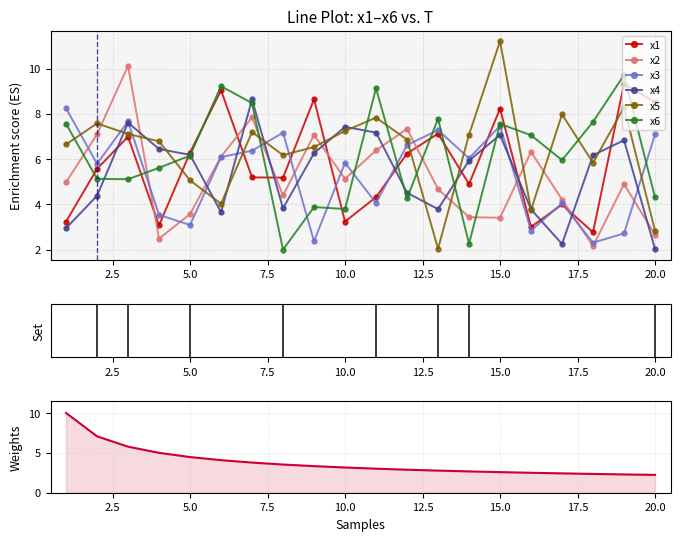

Reading left to right, extract all data points from this chart.

x1: 1=3.2	2=5.6	3=7.0	4=3.1	5=6.3	6=9.0	7=5.2	8=5.2	9=8.6	10=3.2	11=4.3	12=6.2	13=7.1	14=4.9	15=8.2	16=3.0	17=4.0	18=2.8	19=9.3	20=8.5
x2: 1=5.0	2=7.1	3=10.1	4=2.5	5=3.6	6=6.1	7=7.8	8=4.4	9=7.1	10=5.1	11=6.4	12=7.3	13=4.7	14=3.4	15=3.4	16=6.3	17=4.2	18=2.2	19=4.9	20=2.7
x3: 1=8.2	2=5.8	3=7.7	4=3.5	5=3.1	6=6.1	7=6.4	8=7.2	9=2.4	10=5.8	11=4.1	12=6.6	13=7.3	14=6.0	15=7.5	16=2.9	17=4.0	18=2.3	19=2.7	20=7.1
x4: 1=3.0	2=4.4	3=7.6	4=6.4	5=6.2	6=3.7	7=8.6	8=3.8	9=6.3	10=7.4	11=7.2	12=4.5	13=3.8	14=5.9	15=7.1	16=3.8	17=2.3	18=6.2	19=6.8	20=2.0
x5: 1=6.6	2=7.6	3=7.1	4=6.8	5=5.1	6=4.0	7=7.2	8=6.2	9=6.5	10=7.2	11=7.8	12=6.9	13=2.0	14=7.1	15=11.2	16=3.8	17=8.0	18=5.8	19=8.3	20=2.8
x6: 1=7.6	2=5.1	3=5.1	4=5.6	5=6.2	6=9.2	7=8.5	8=2.0	9=3.9	10=3.8	11=9.1	12=4.3	13=7.8	14=2.3	15=7.6	16=7.1	17=6.0	18=7.6	19=9.7	20=4.3